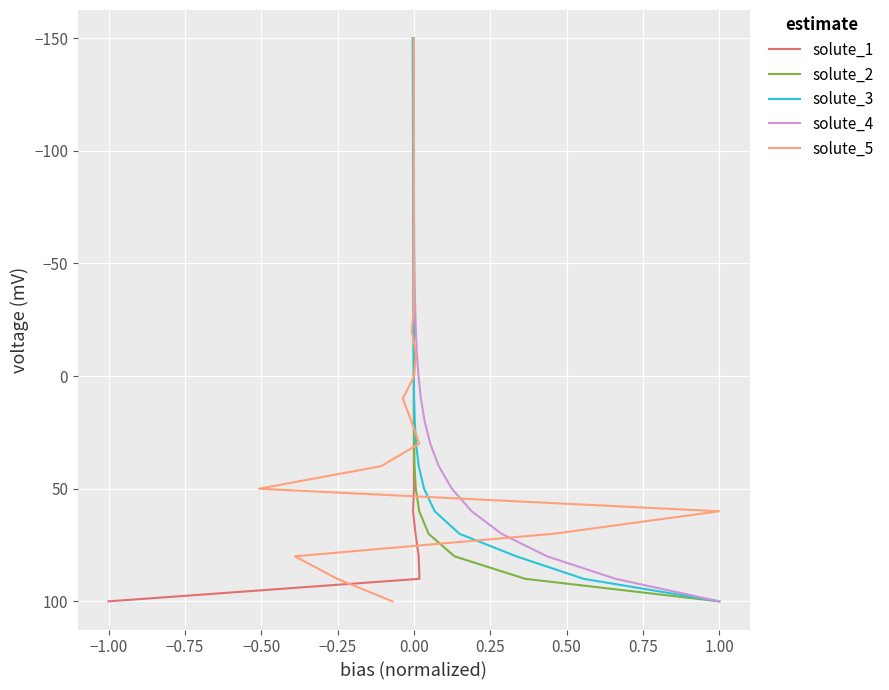

What is the highest value of the solute_4 series?

100